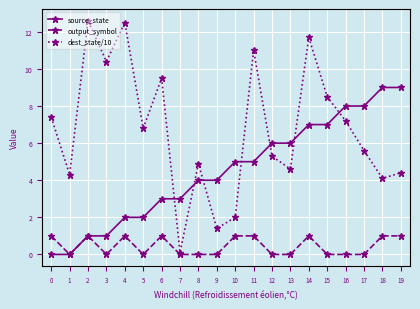

Between 8 and 11, which series saw the biggest shift?

dest_state/10